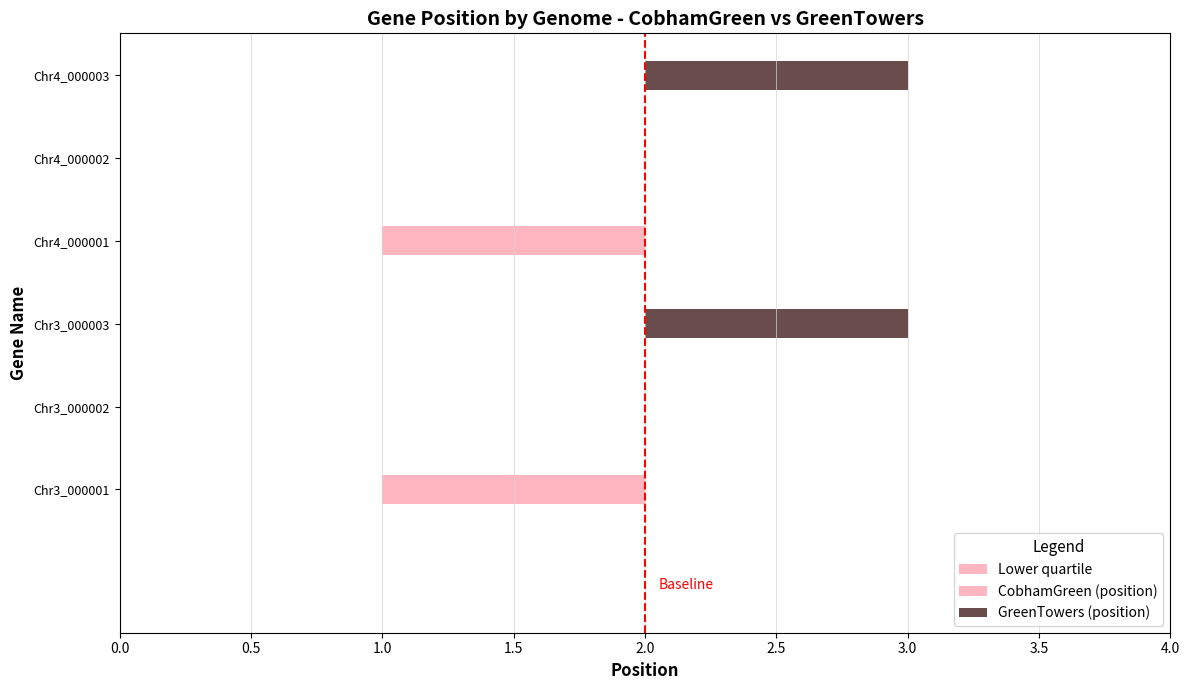

Which category has the lowest value in the GreenTowers series?

Chr3_000001